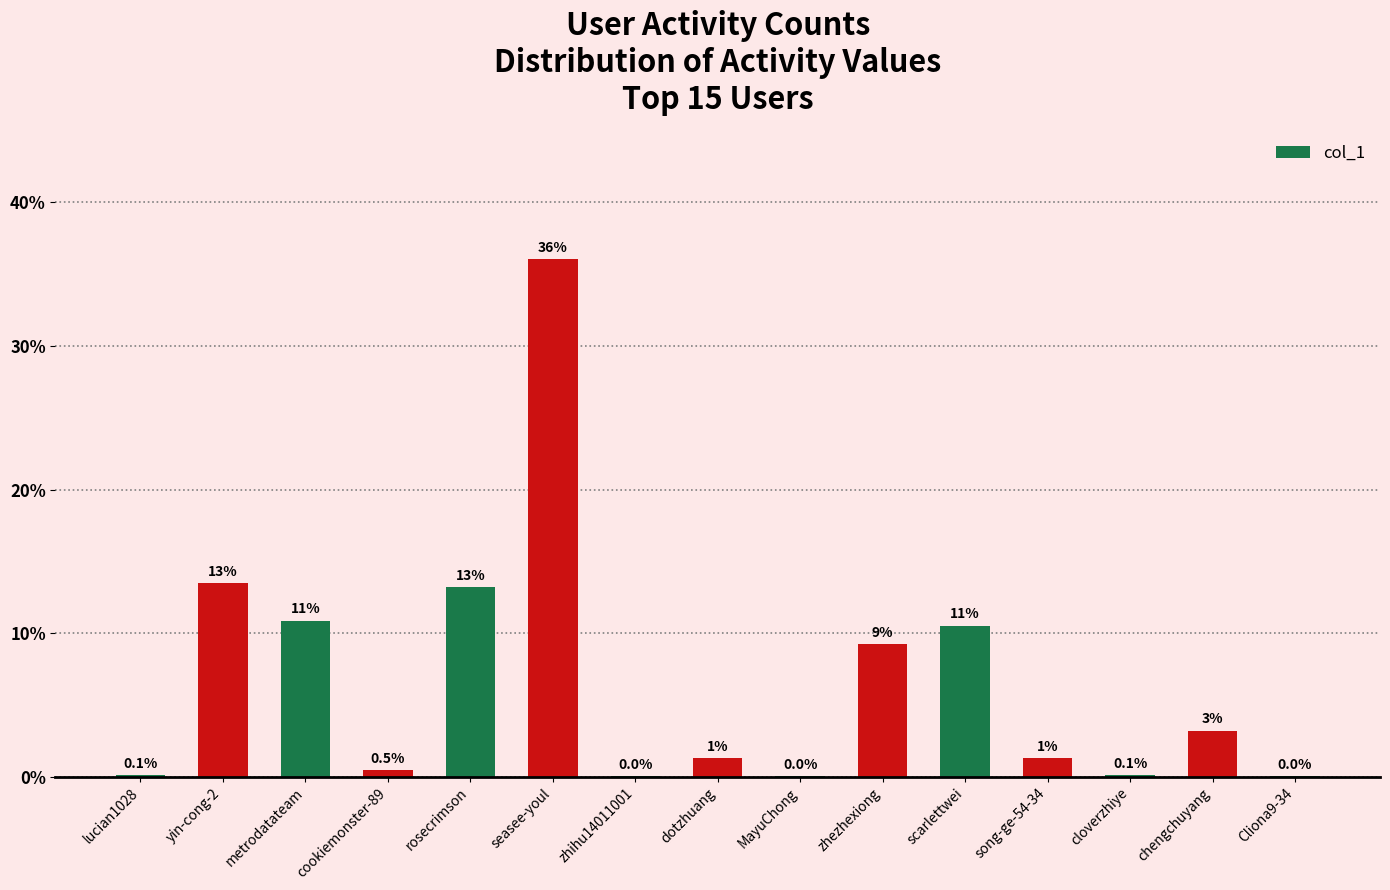

Rank the categories by value from lowest to highest.

MayuChong, Cliona9-34, zhihu14011001, lucian1028, cloverzhiye, cookiemonster-89, dotzhuang, song-ge-54-34, chengchuyang, zhezhexiong, scarlettwei, metrodatateam, rosecrimson, yin-cong-2, seasee-youl